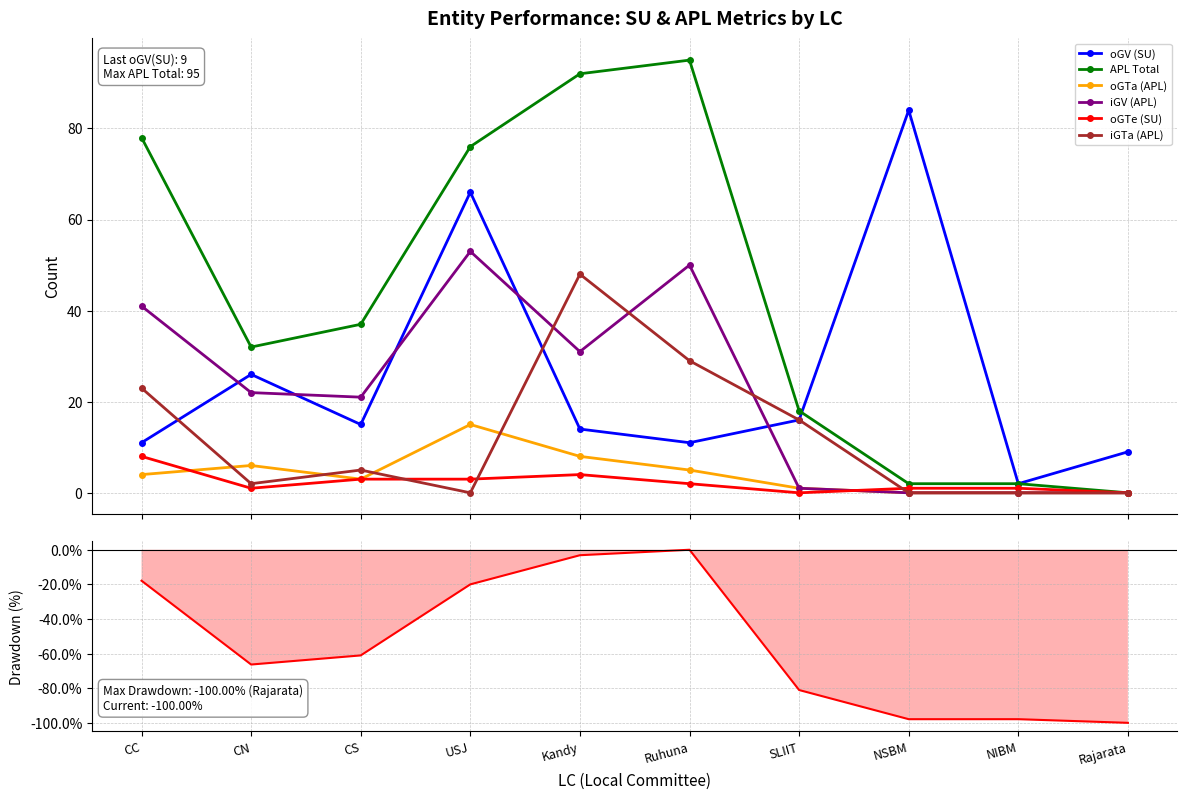

Rank the categories by oGTe (SU) value from highest to lowest.

CC, Kandy, CS, USJ, Ruhuna, CN, NSBM, NIBM, SLIIT, Rajarata